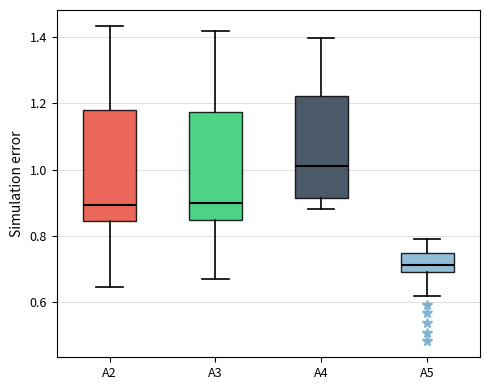

Reading left to right, read every box against the y-axis: the position of its median line, the range the box covers, and the ends of its whiskers. The values are not printed on the chart, so give them approximately, as read against the axis.

A2: median 0.90, box 0.84 to 1.18, whiskers 0.64 to 1.44
A3: median 0.90, box 0.84 to 1.18, whiskers 0.68 to 1.42
A4: median 1.02, box 0.92 to 1.22, whiskers 0.88 to 1.40
A5: median 0.72, box 0.70 to 0.74, whiskers 0.62 to 0.80